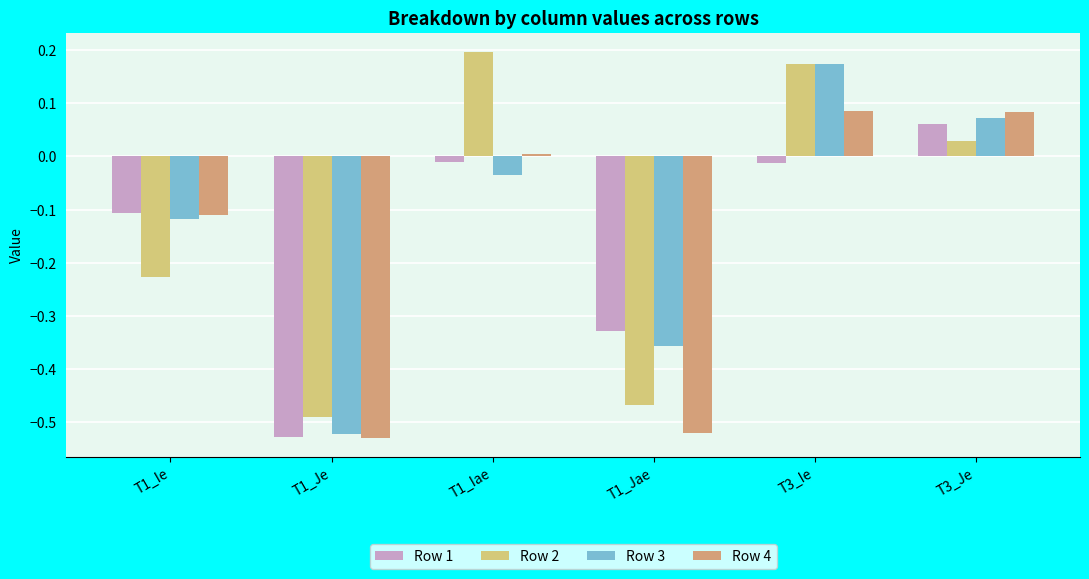

Is the value of Row 1 at T1_Ie greater than the value of Row 3 at T3_Je?

No